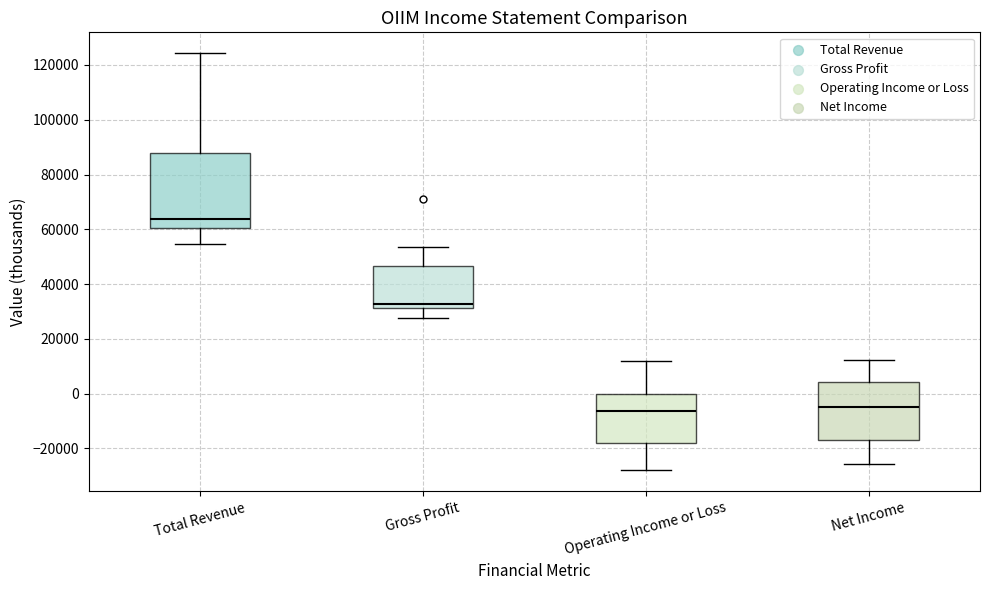

Where does the upper whisker of the box for Net Income end on the y-axis? The values are not printed on the chart, so give them approximately, as read against the axis.

12000